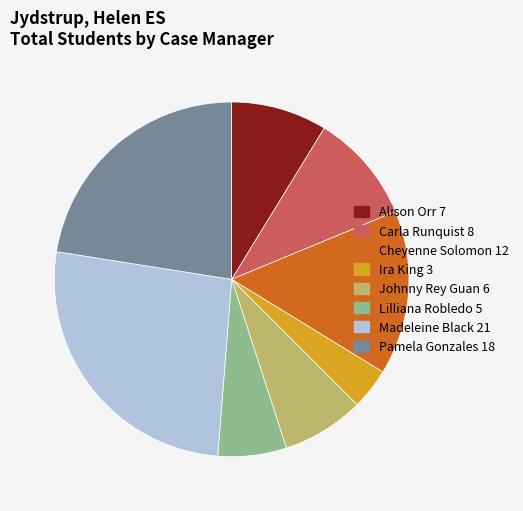

Count the number of slices in the pie.

8